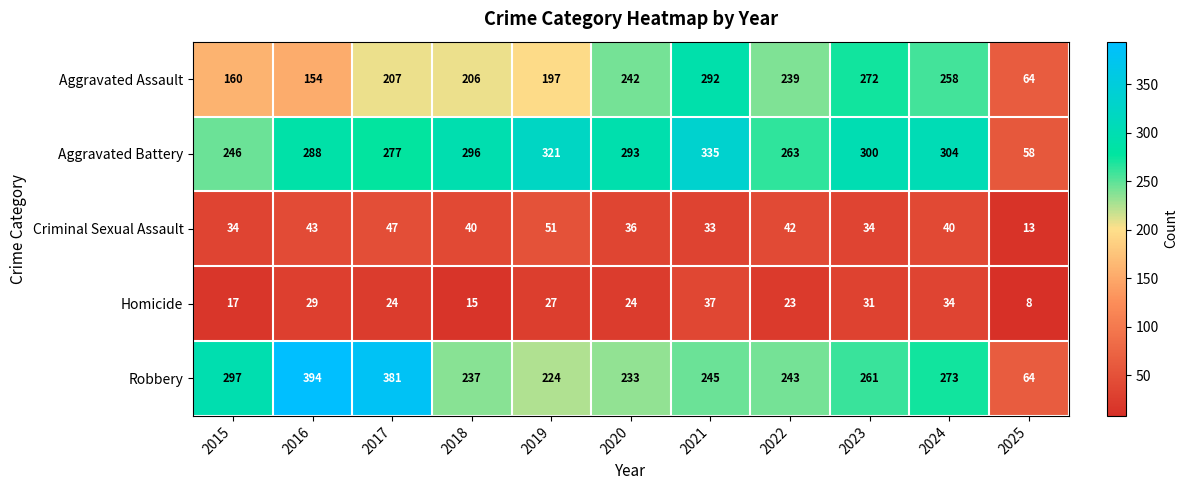

The value of Criminal Sexual Assault at 2015 is 34. True or false?

True